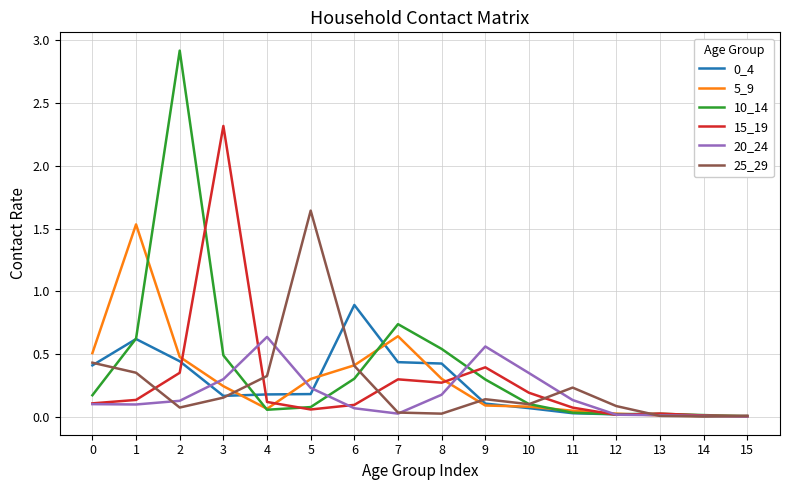

At which category is the sum across all series the highest?

2